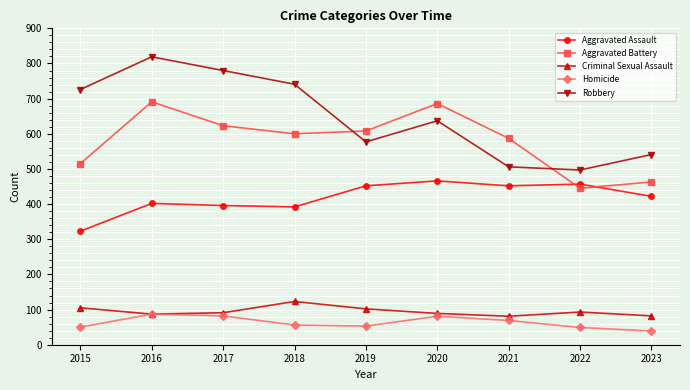

How many data points does each series have?

9